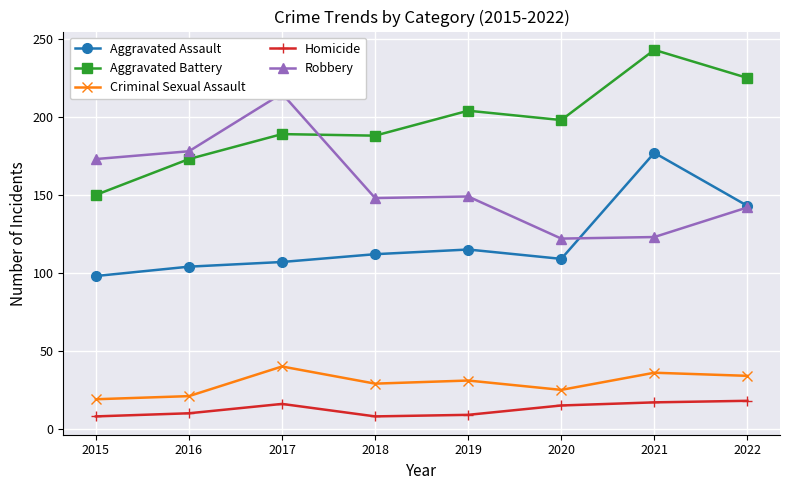

How many lines are shown in the chart?

5